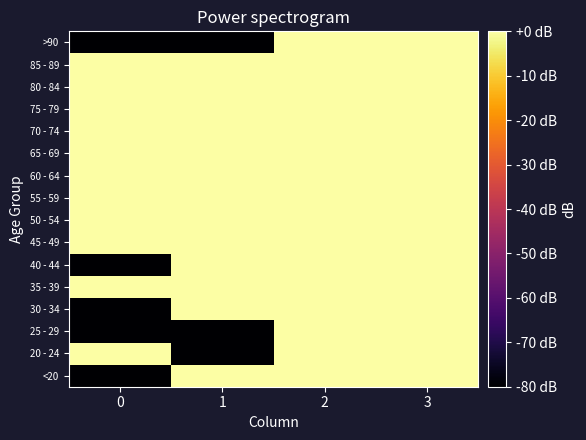

Reading left to right, what are all the values shown in this chart?

<20: 0=-100.0	1=0.0	2=17.9	3=8.5
20 - 24: 0=0.0	1=-100.0	2=20.8	3=3.0
25 - 29: 0=-100.0	1=-100.0	2=22.9	3=11.1
30 - 34: 0=-100.0	1=3.0	2=25.2	3=11.5
35 - 39: 0=3.0	1=0.0	2=26.2	3=14.1
40 - 44: 0=-100.0	1=0.0	2=27.2	3=17.2
45 - 49: 0=3.0	1=0.0	2=29.6	3=19.9
50 - 54: 0=9.5	1=4.8	2=31.6	3=23.6
55 - 59: 0=9.0	1=7.8	2=32.9	3=25.9
60 - 64: 0=10.4	1=9.0	2=33.3	3=28.4
65 - 69: 0=7.8	1=7.8	2=33.3	3=30.2
70 - 74: 0=11.1	1=11.5	2=32.7	3=31.4
75 - 79: 0=10.0	1=10.8	2=30.2	3=30.0
80 - 84: 0=8.5	1=6.0	2=24.7	3=25.2
85 - 89: 0=4.8	1=0.0	2=17.9	3=18.1
>90: 0=-100.0	1=-100.0	2=11.8	3=9.5